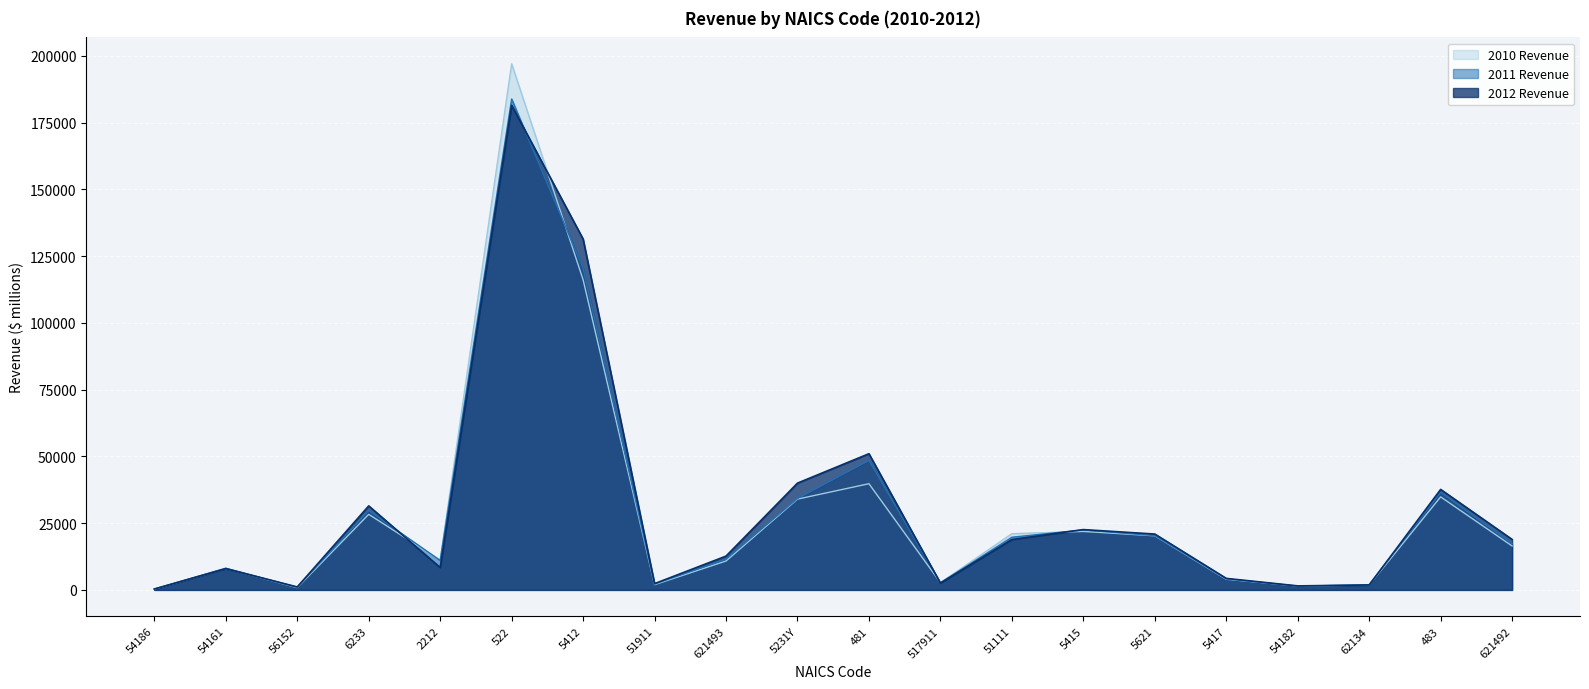

What is the label of the 2nd point from the left?

54161